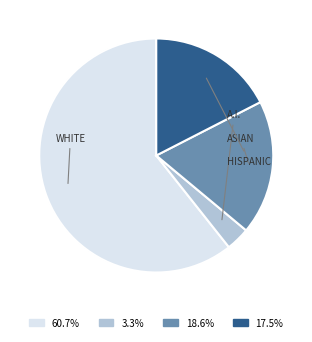

Approximately how many times larger is the value at 60.7% compared to 3.3%?

18.5